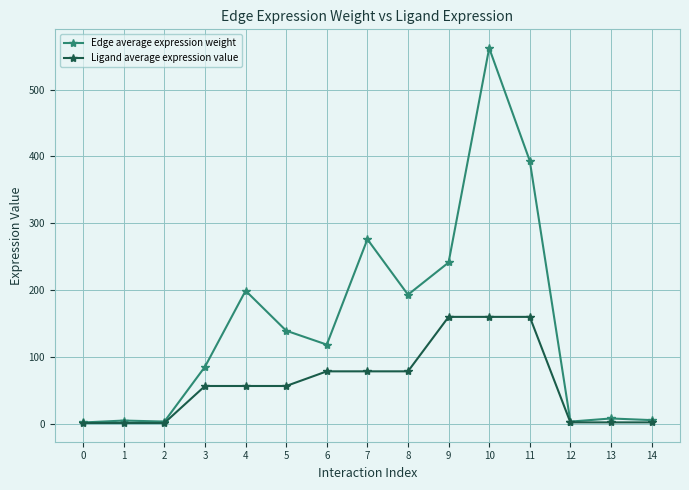

What is the spread (max minus min) of values at 12?

1.2